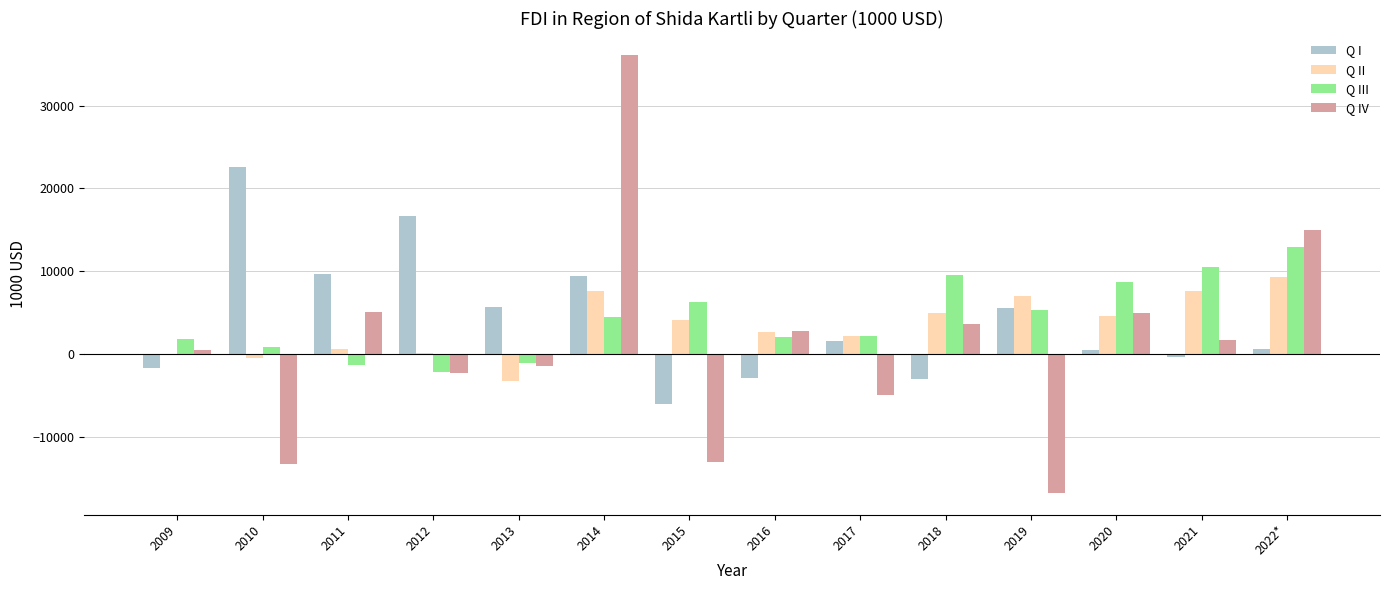

Is the value of Q III at 2011 greater than the value of Q II at 2019?

No